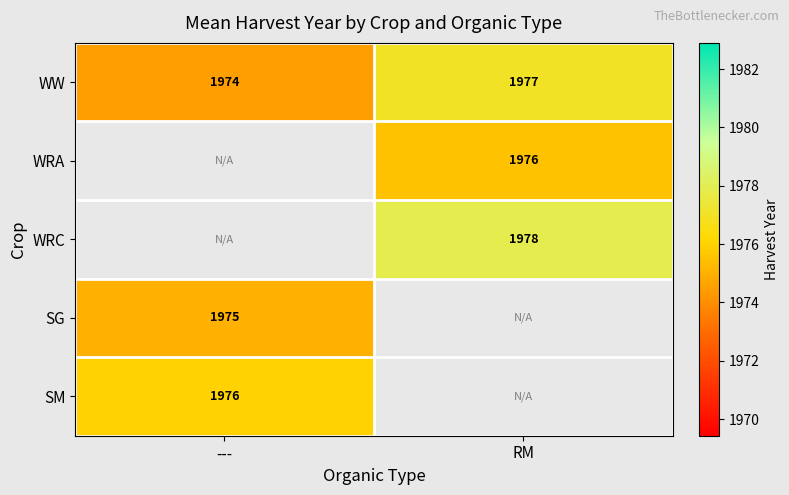

Is the value of SG at --- greater than the value of WRC at RM?

No